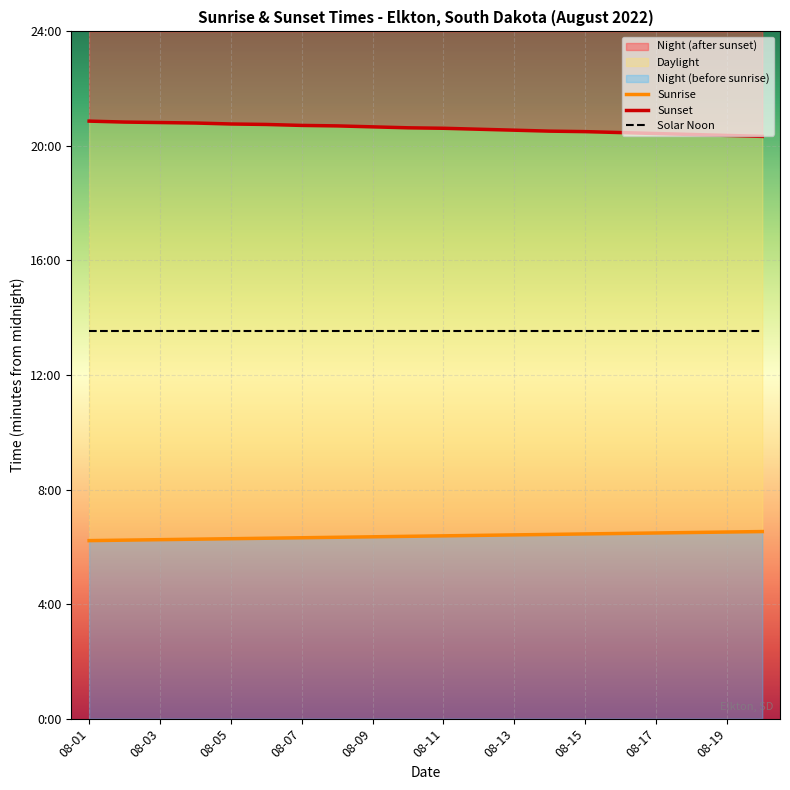

What is the maximum value for Solar Noon?

812